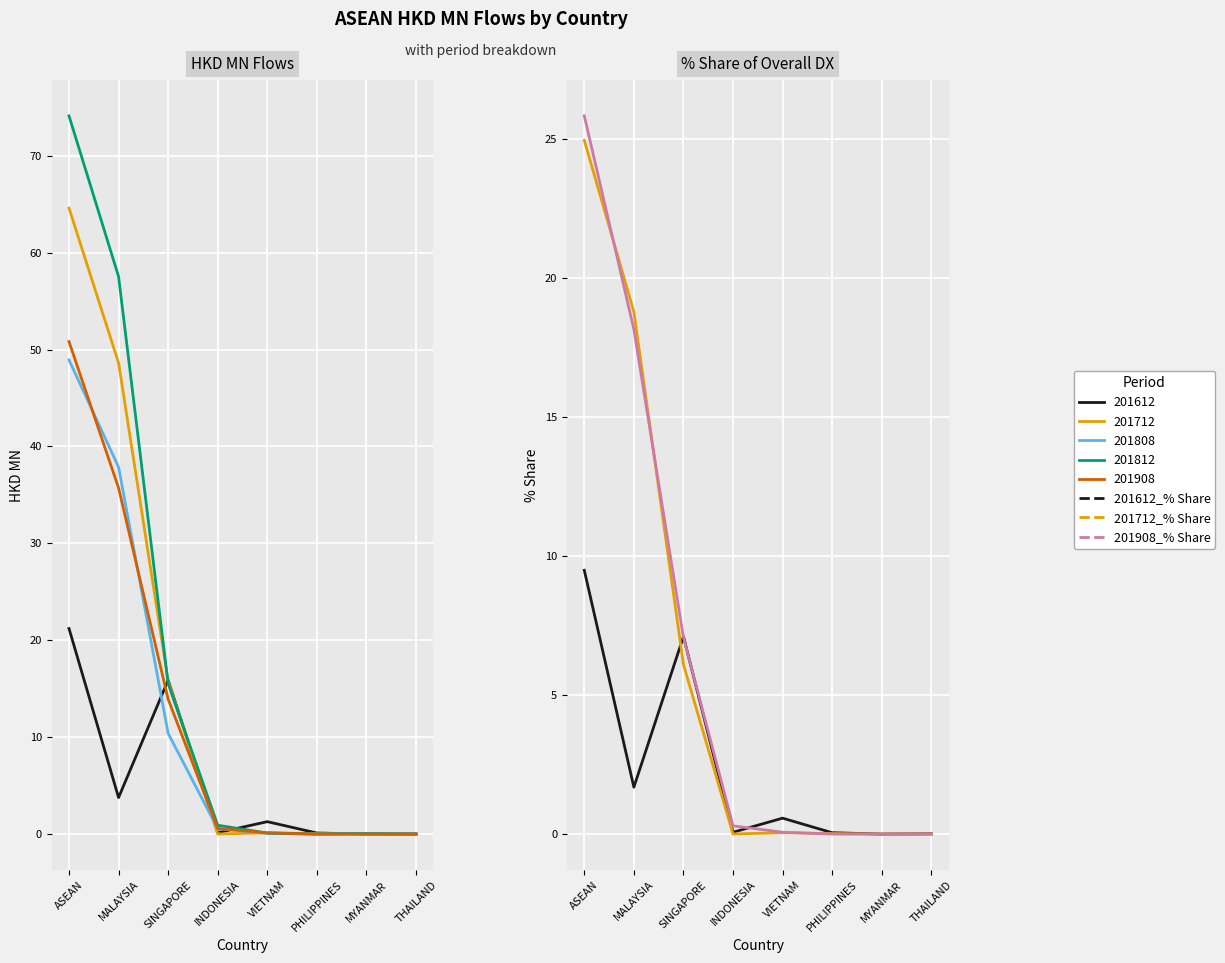

Which series changed the most between ASEAN and VIETNAM?

201908_% Share